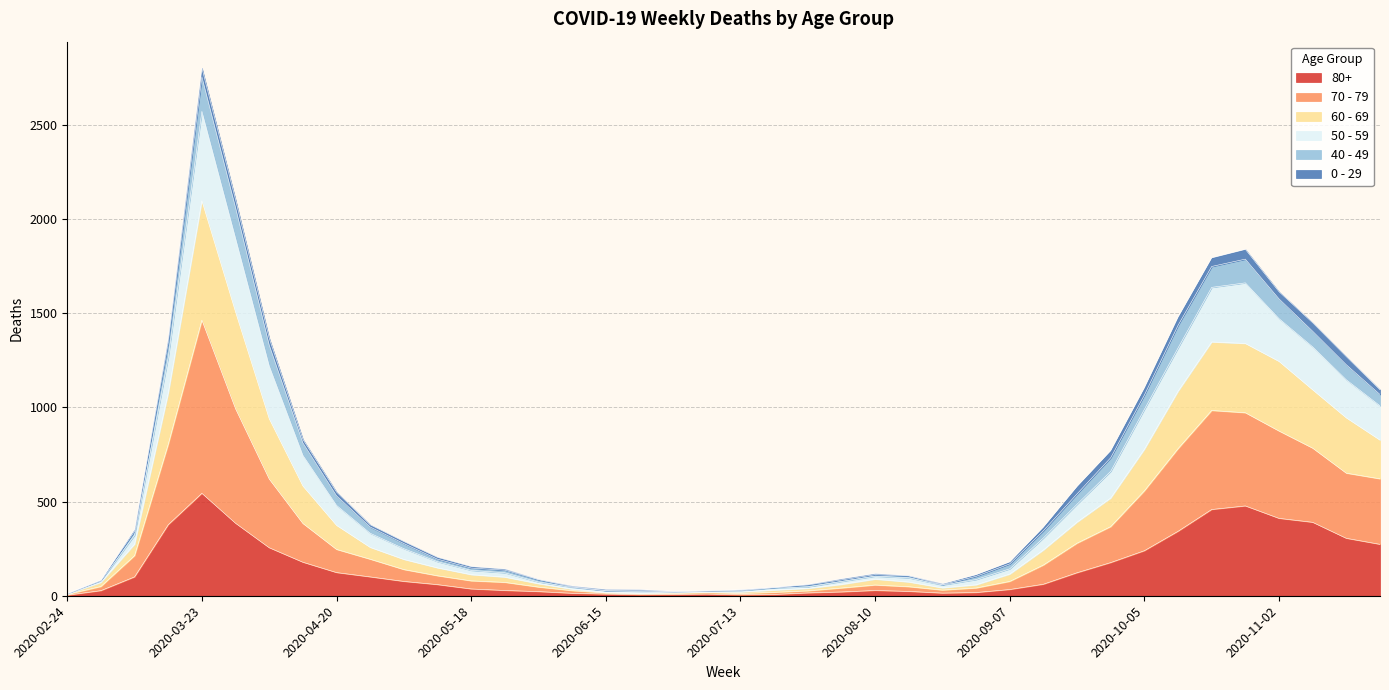

At which category is the sum across all series the highest?

2020-03-23